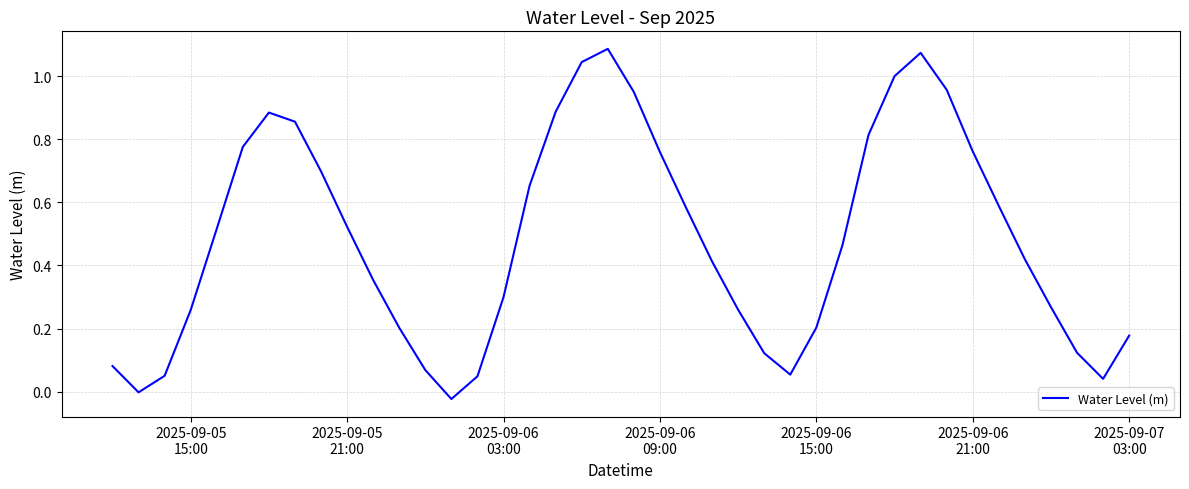

What is the maximum value shown in the chart?

1.1